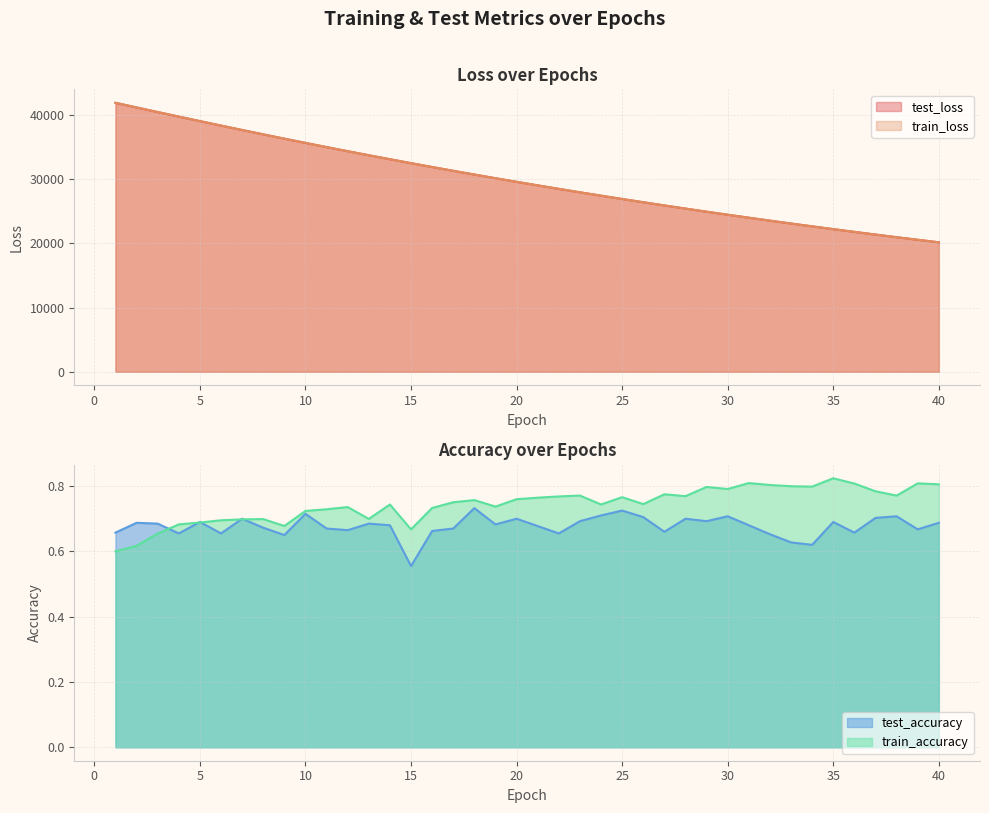

Between 16 and 32, which series saw the biggest shift?

train_loss